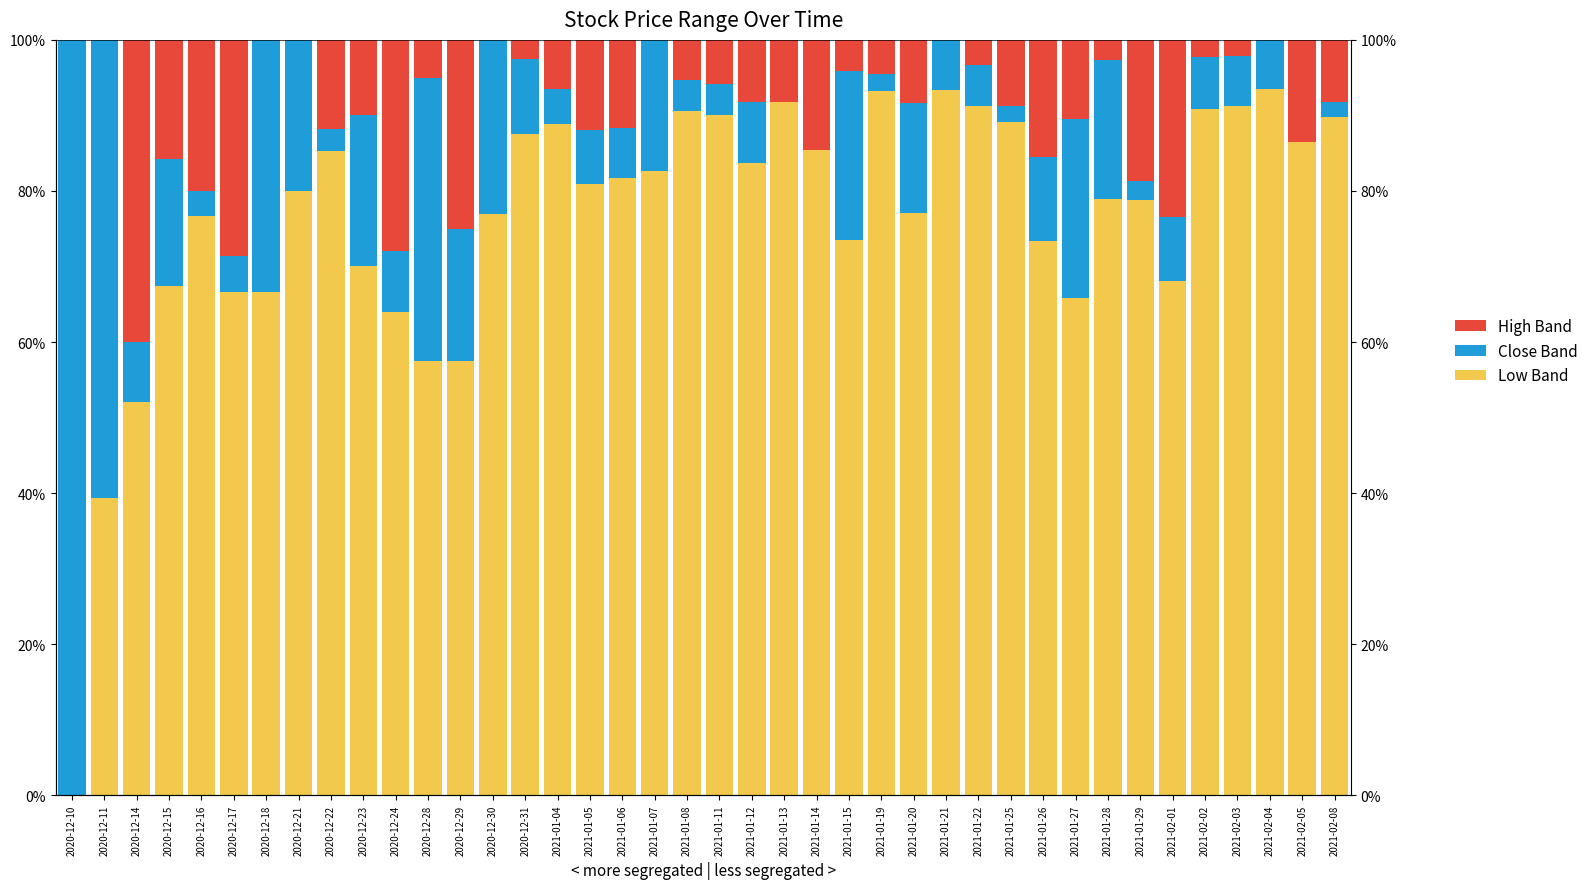

Which has a higher value, 2021-01-22 or 2021-01-21?

2021-01-21